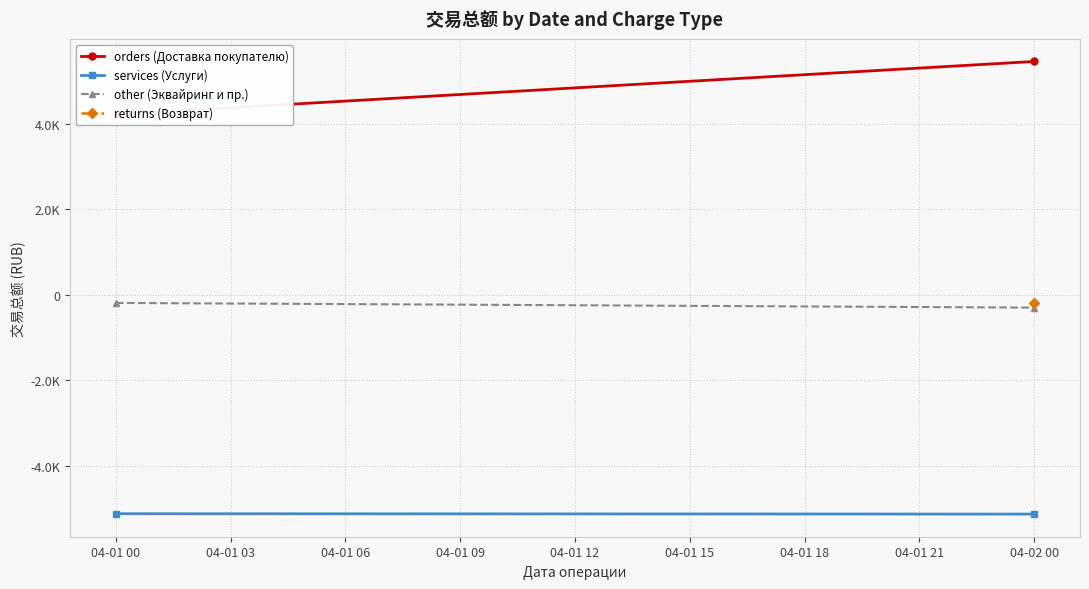

Between 04-01 00 and 04-02 00, which series saw the biggest shift?

orders (Доставка покупателю)